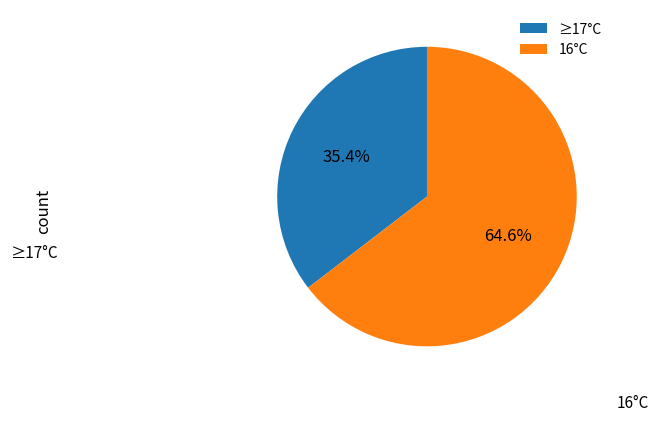

Is there any slice that represents more than half of the pie?

Yes